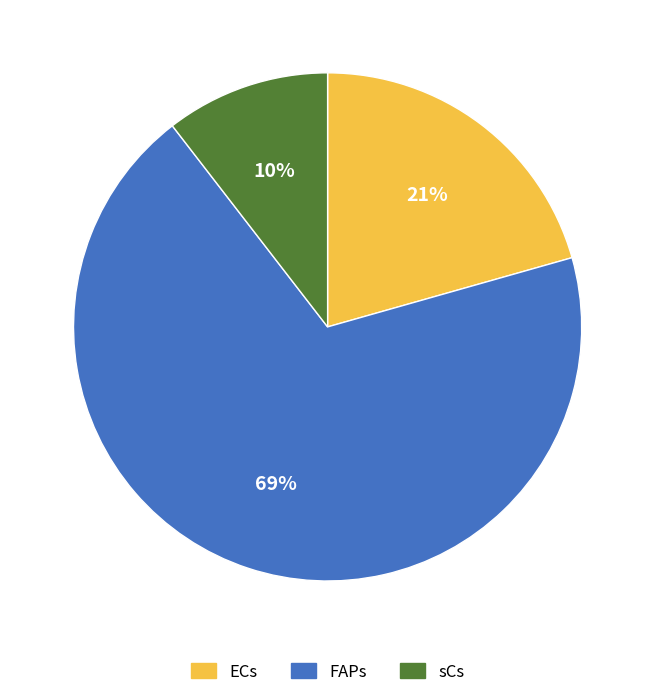

Is the sum of sCs and ECs greater than half?

No